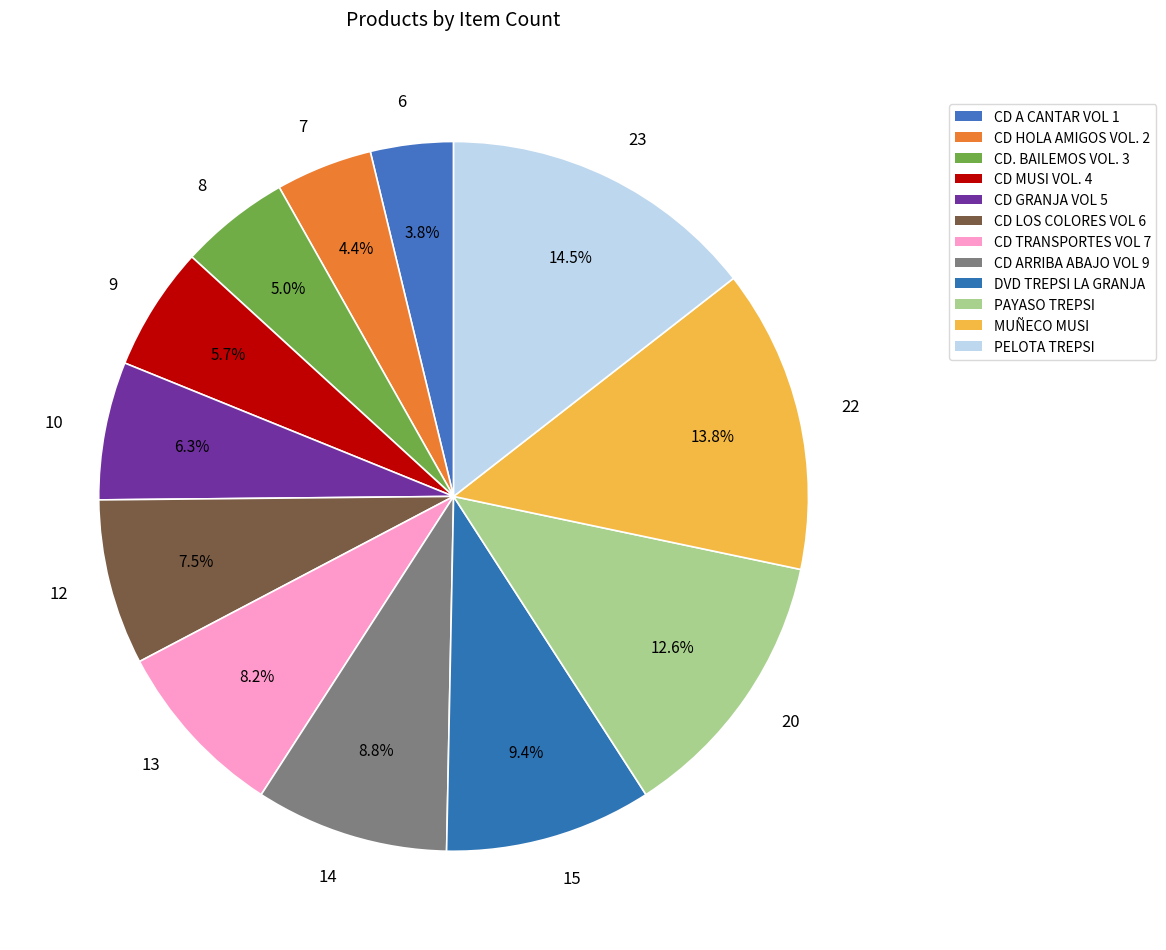

Which slice is the smallest?

6